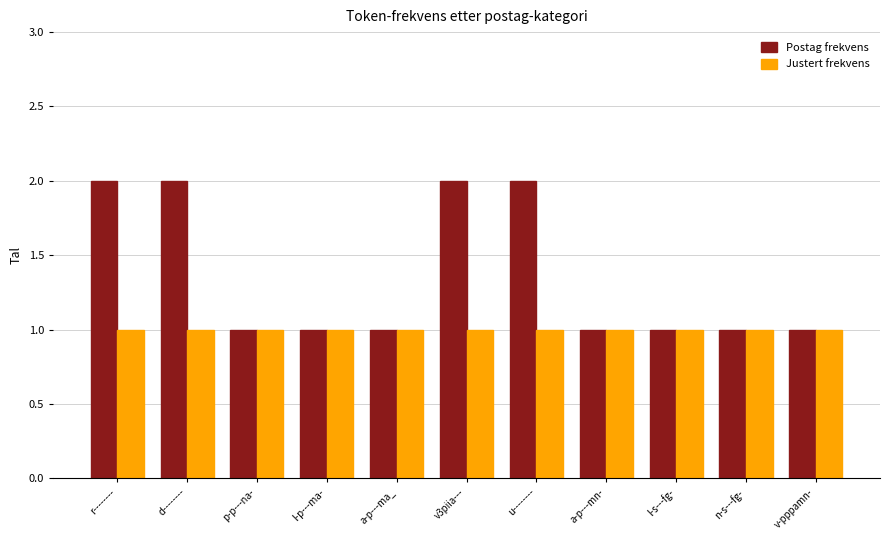

At u--------, list the series in order from largest to smallest.

Postag frekvens, Justert frekvens